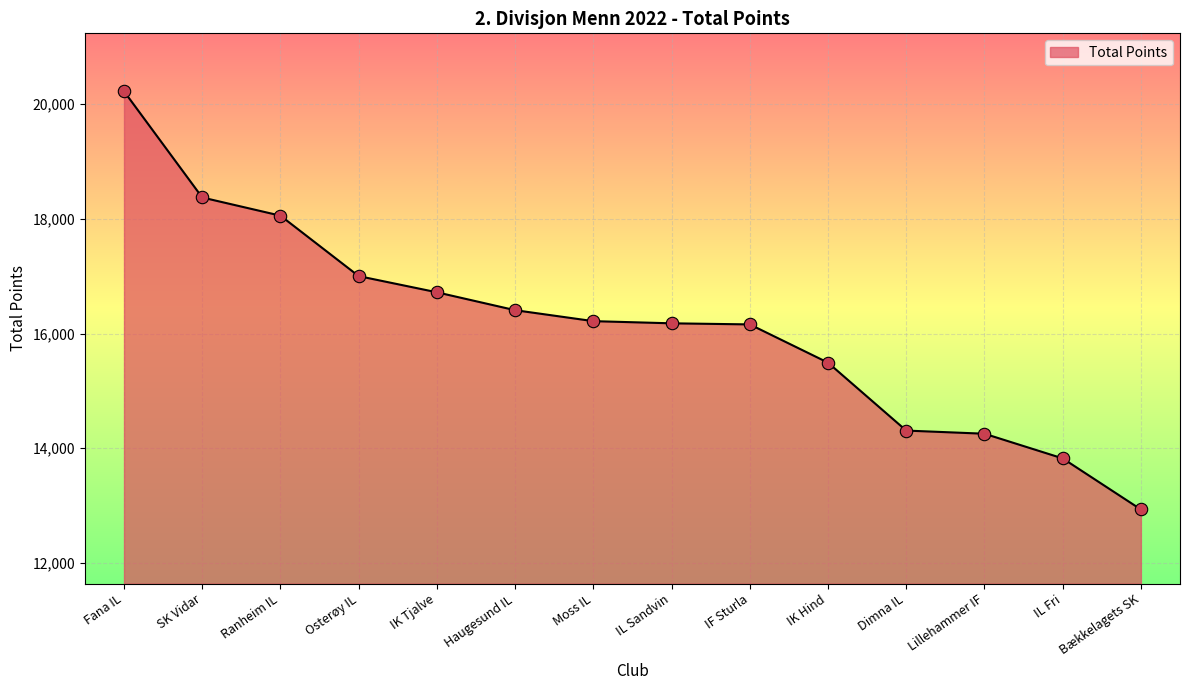

What is the ratio of the value at SK Vidar to the value at IK Tjalve?

1.1